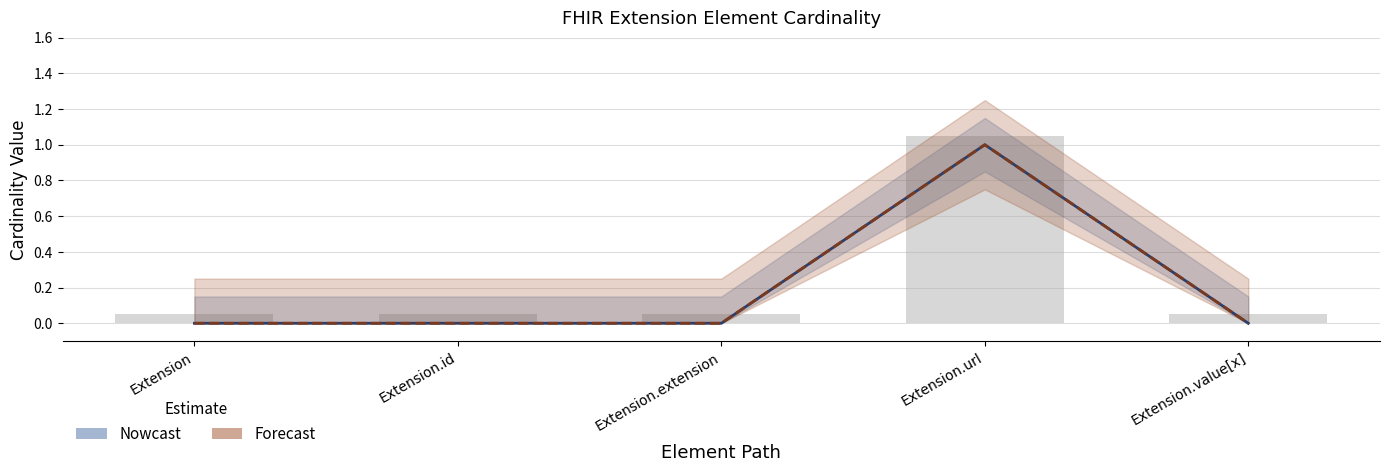

Which series changed the most between Extension.url and Extension.value[x]?

Nowcast